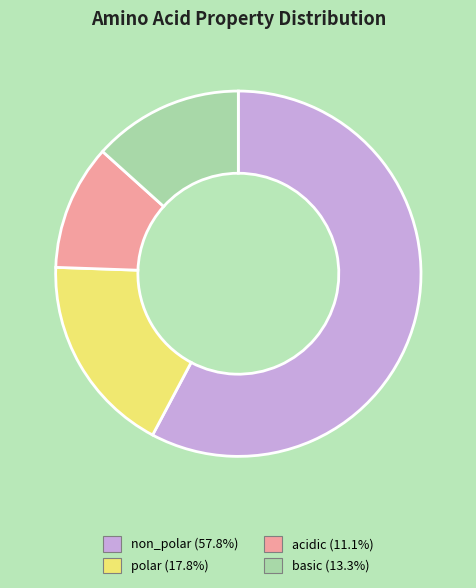

Does polar represent more than half of the total?

No